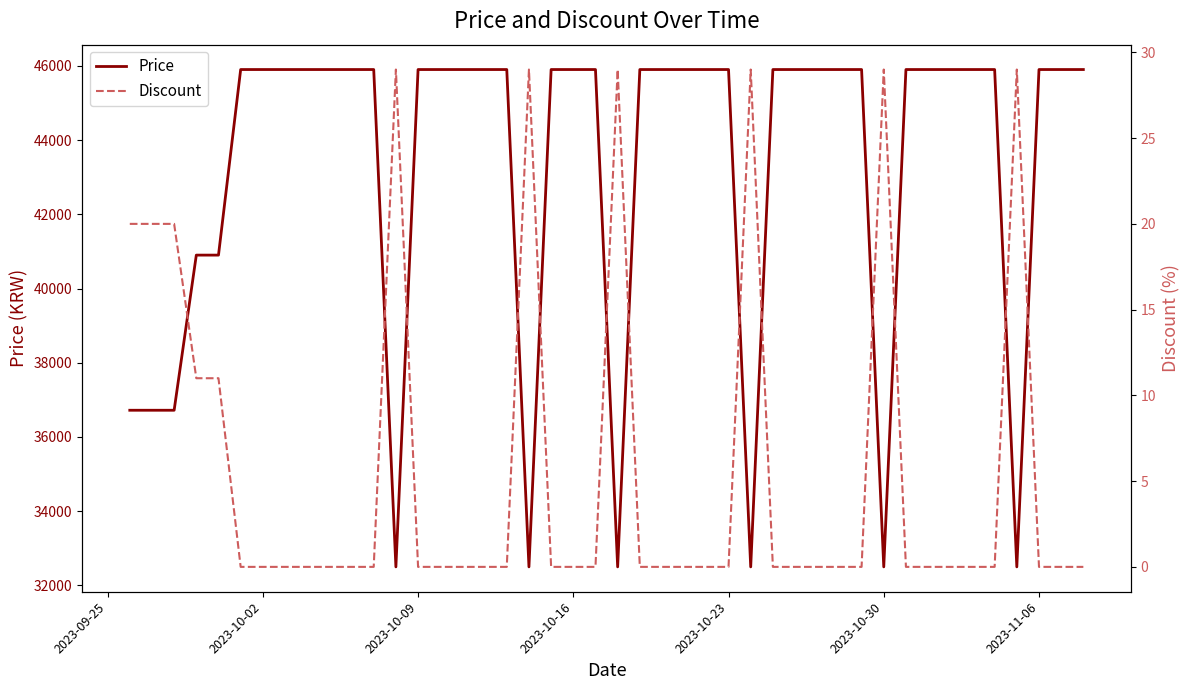

Reading left to right, what are all the values shown in this chart?

Price: 36720	36720	36720	40900	40900	45900	45900	45900	45900	32500	45900	45900	45900	45900	32500	45900	45900	45900	32500	45900	45900	45900	45900	45900	32500	45900	45900	45900	45900	45900	32500	45900	45900	45900	45900	45900	32500	45900	45900	45900
Discount: 20	20	20	11	11	0	0	0	0	29	0	0	0	0	29	0	0	0	29	0	0	0	0	0	29	0	0	0	0	0	29	0	0	0	0	0	29	0	0	0